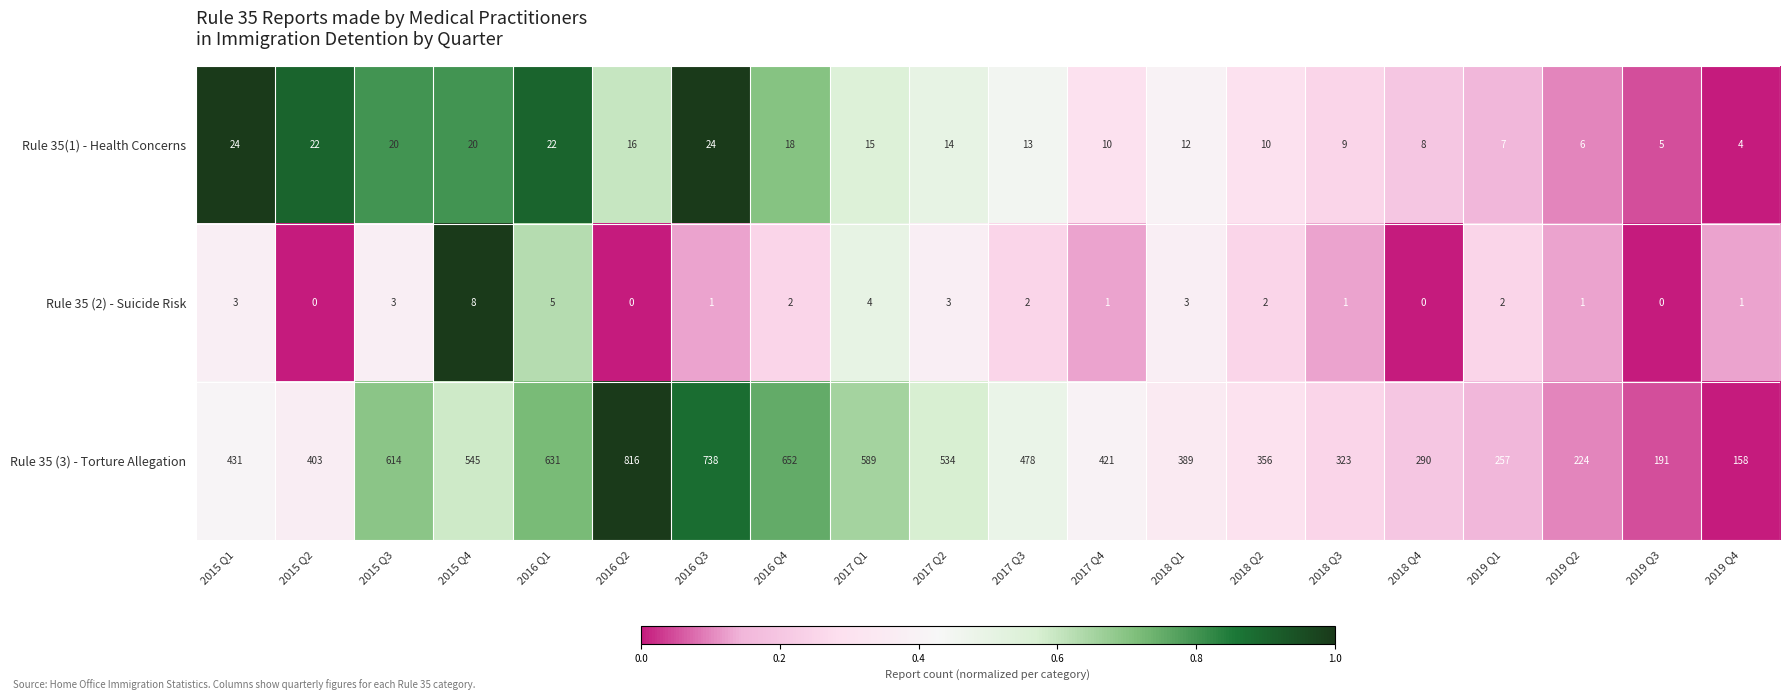

What is the sum of all Rule 35(1) - Health Concerns values?

279